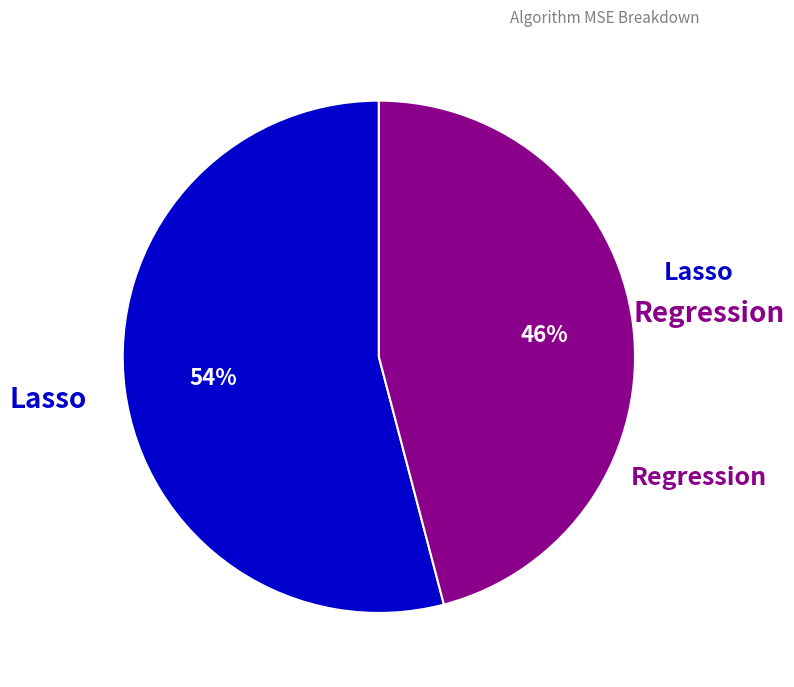

What is the smallest slice in the pie chart?

Regression